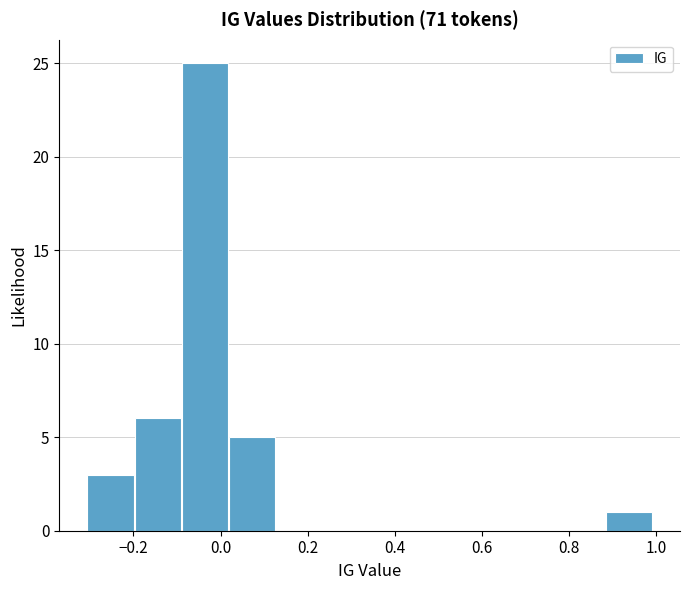

Over which range of the x-axis is the bar tallest?

-0.10 to 0.02